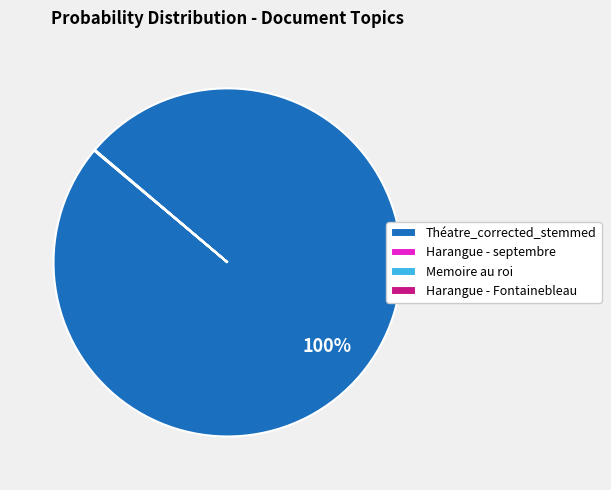

What is the largest slice in the pie chart?

Théatre_corrected_stemmed